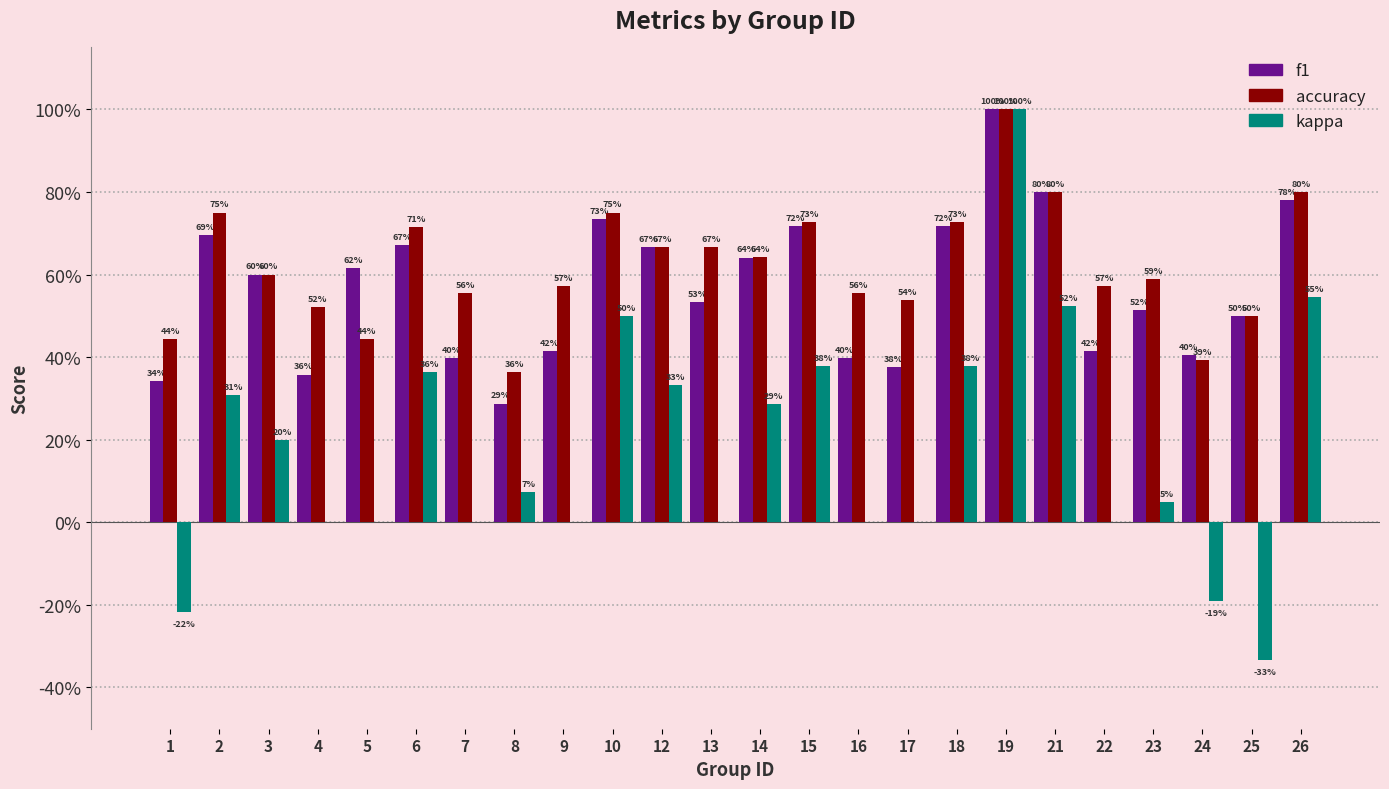

Is it true that kappa equals 0.0 at 4?

True